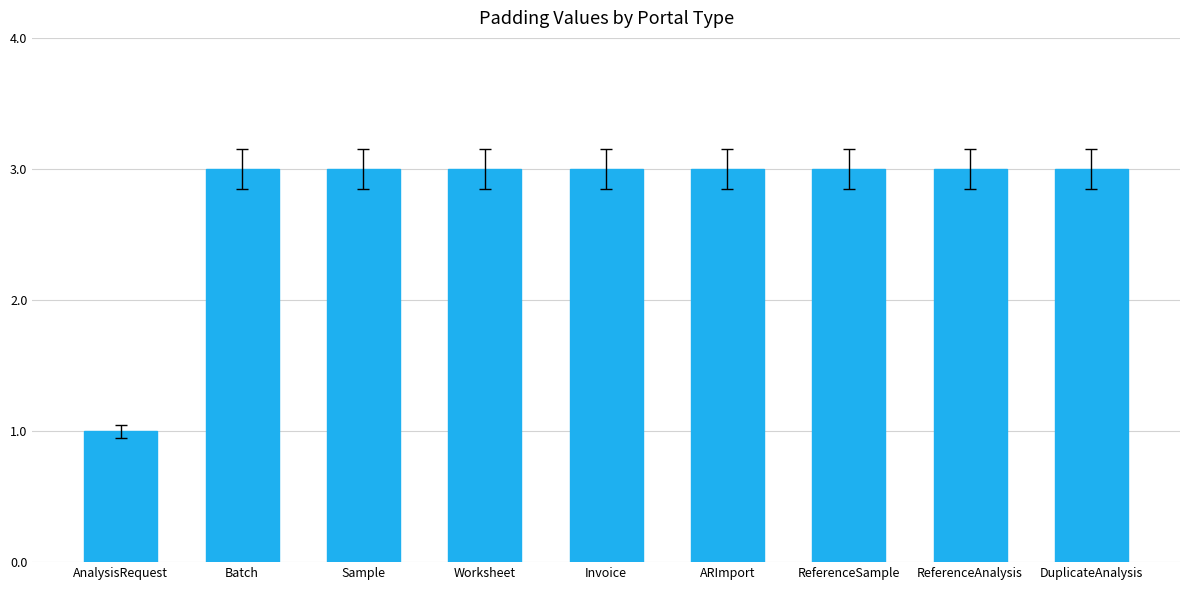

Are the bars horizontal?

No